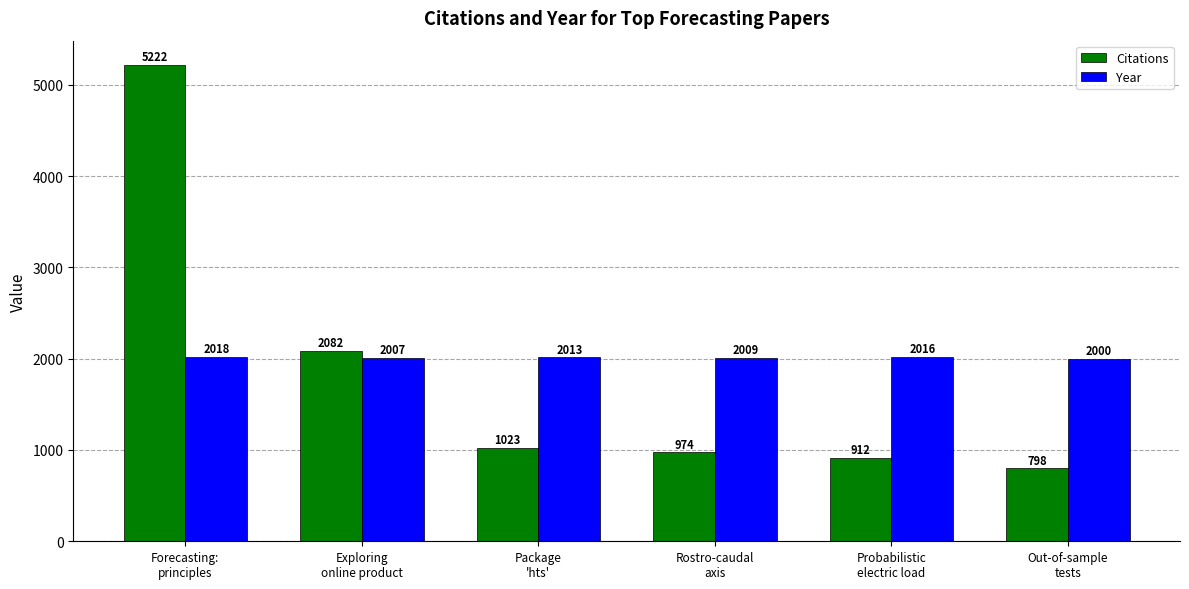

Reading right to left, list all the values displayed in this chart.

Citations: Out-of-sample
tests=798	Probabilistic
electric load=912	Rostro-caudal
axis=974	Package
'hts'=1023	Exploring
online product=2082	Forecasting:
principles=5222
Year: Out-of-sample
tests=2000	Probabilistic
electric load=2016	Rostro-caudal
axis=2009	Package
'hts'=2013	Exploring
online product=2007	Forecasting:
principles=2018